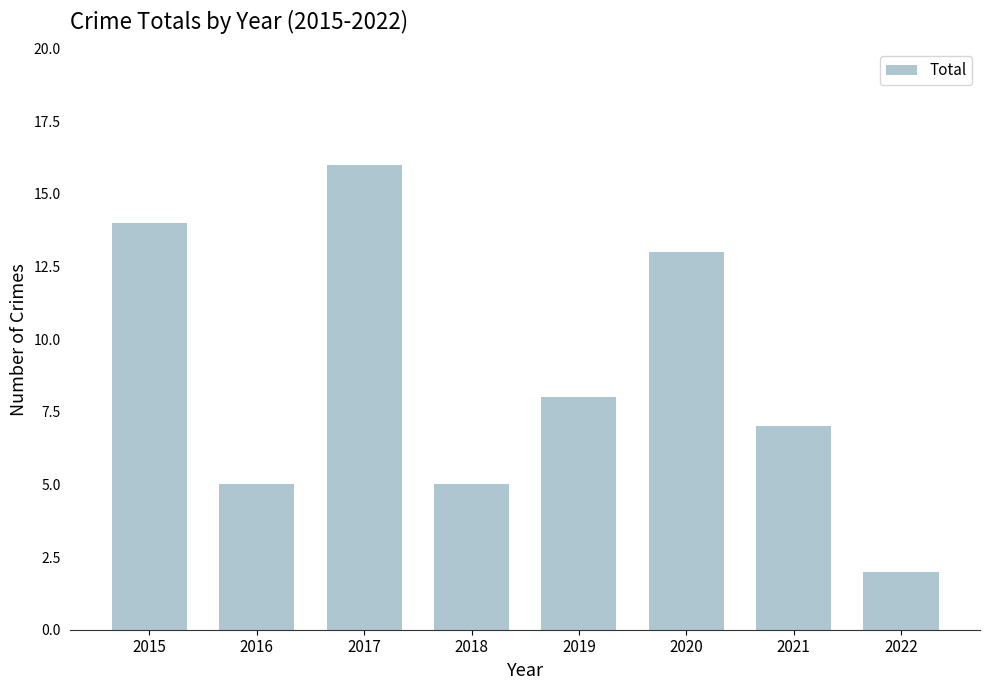

How many data points are less than 8?

4